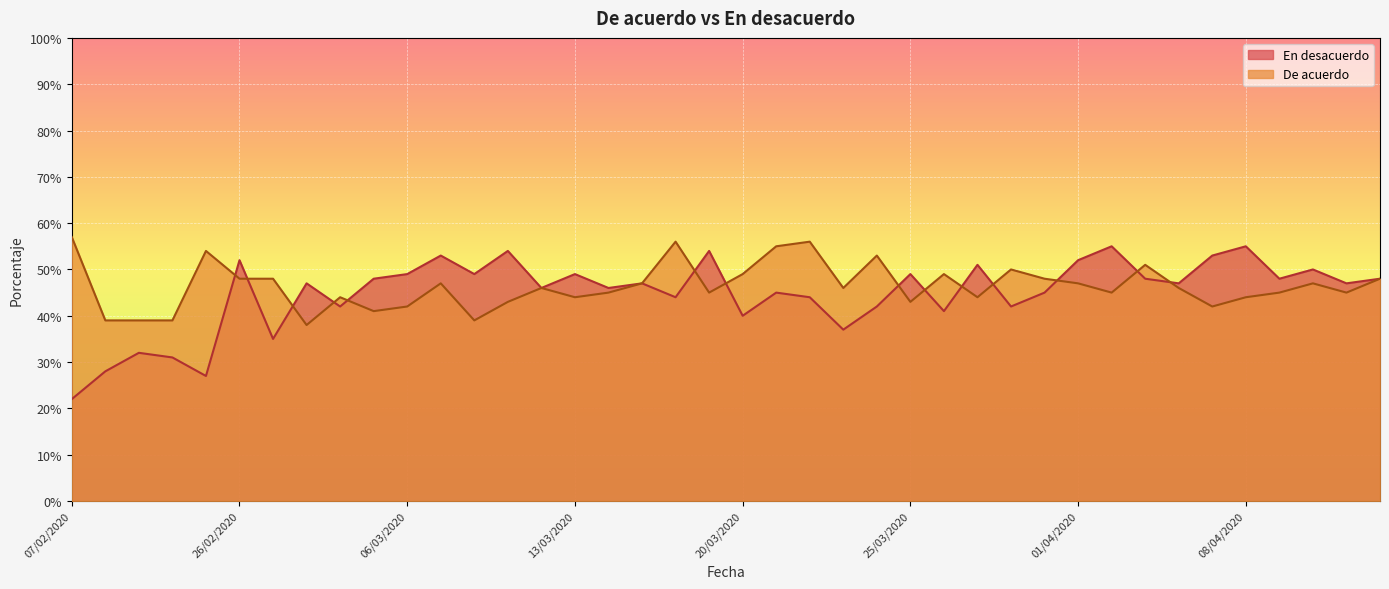

Reading left to right, extract all data points from this chart.

De acuerdo: 57	39	39	39	54	48	48	38	44	41	42	47	39	43	46	44	45	47	56	45	49	55	56	46	53	43	49	44	50	48	47	45	51	46	42	44	45	47	45	48
En desacuerdo: 22	28	32	31	27	52	35	47	42	48	49	53	49	54	46	49	46	47	44	54	40	45	44	37	42	49	41	51	42	45	52	55	48	47	53	55	48	50	47	48